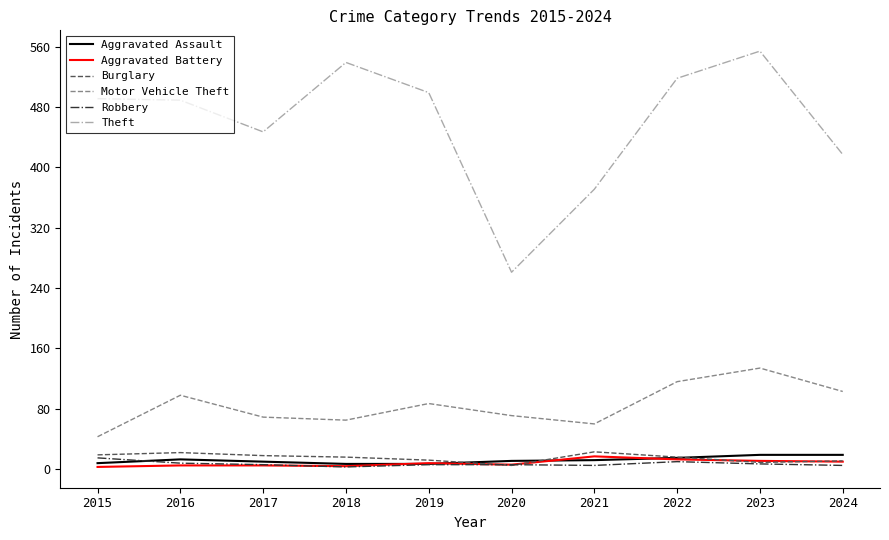

What is the maximum value shown in the chart?

554